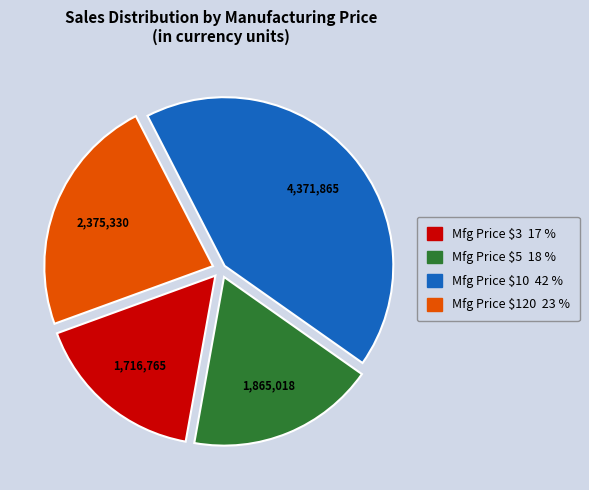

How many segments does this pie chart have?

4